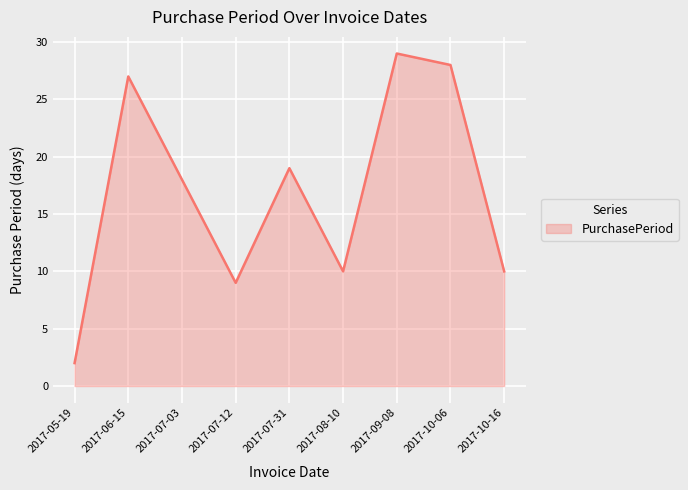

What is the approximate value at 2017-05-19?

2